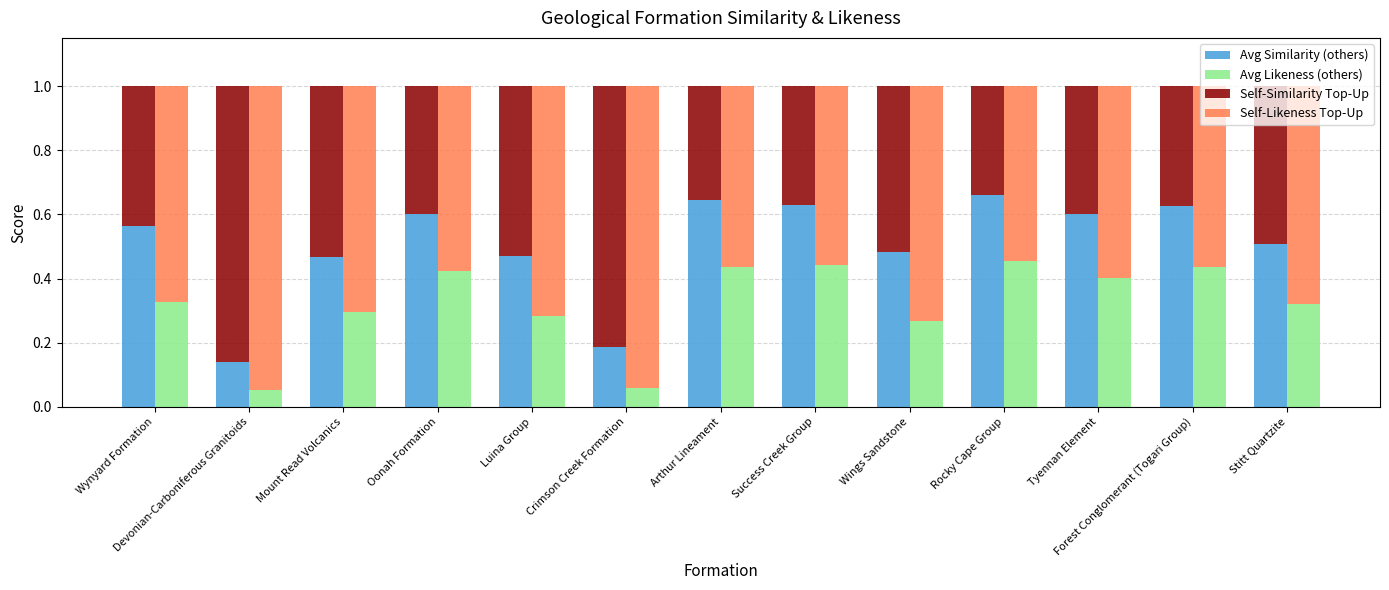

Reading left to right, extract all data points from this chart.

Avg Similarity (others): Wynyard Formation=0.6	Devonian-Carboniferous Granitoids=0.1	Mount Read Volcanics=0.5	Oonah Formation=0.6	Luina Group=0.5	Crimson Creek Formation=0.2	Arthur Lineament=0.6	Success Creek Group=0.6	Wings Sandstone=0.5	Rocky Cape Group=0.7	Tyennan Element=0.6	Forest Conglomerant (Togari Group)=0.6	Stitt Quartzite=0.5
Avg Likeness (others): Wynyard Formation=0.3	Devonian-Carboniferous Granitoids=0.1	Mount Read Volcanics=0.3	Oonah Formation=0.4	Luina Group=0.3	Crimson Creek Formation=0.1	Arthur Lineament=0.4	Success Creek Group=0.4	Wings Sandstone=0.3	Rocky Cape Group=0.5	Tyennan Element=0.4	Forest Conglomerant (Togari Group)=0.4	Stitt Quartzite=0.3
Self-Similarity Top-Up: Wynyard Formation=0.4	Devonian-Carboniferous Granitoids=0.9	Mount Read Volcanics=0.5	Oonah Formation=0.4	Luina Group=0.5	Crimson Creek Formation=0.8	Arthur Lineament=0.4	Success Creek Group=0.4	Wings Sandstone=0.5	Rocky Cape Group=0.3	Tyennan Element=0.4	Forest Conglomerant (Togari Group)=0.4	Stitt Quartzite=0.5
Self-Likeness Top-Up: Wynyard Formation=0.7	Devonian-Carboniferous Granitoids=0.9	Mount Read Volcanics=0.7	Oonah Formation=0.6	Luina Group=0.7	Crimson Creek Formation=0.9	Arthur Lineament=0.6	Success Creek Group=0.6	Wings Sandstone=0.7	Rocky Cape Group=0.5	Tyennan Element=0.6	Forest Conglomerant (Togari Group)=0.6	Stitt Quartzite=0.7